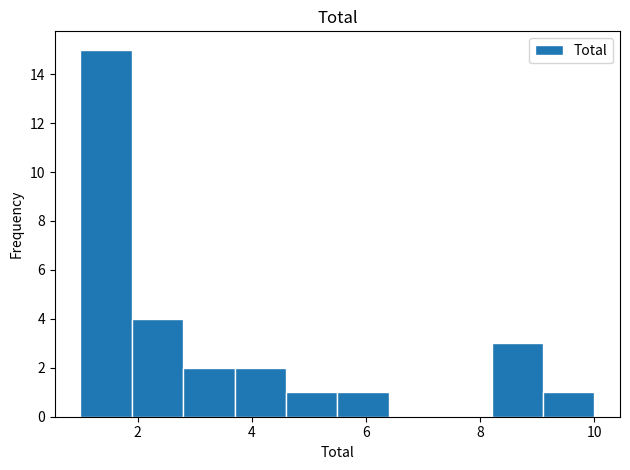

Reading left to right, transcribe this chart: for each bar, give the range it covers on the x-axis and its height. Neither the bar edges nor the heights are printed on the chart, so give them approximately, as read against the axes.

1.0 to 1.9: 15
1.9 to 2.8: 4
2.8 to 3.7: 2
3.7 to 4.6: 2
4.6 to 5.5: 1
5.5 to 6.4: 1
6.4 to 7.3: 0
7.3 to 8.2: 0
8.2 to 9.1: 3
9.1 to 10.0: 1